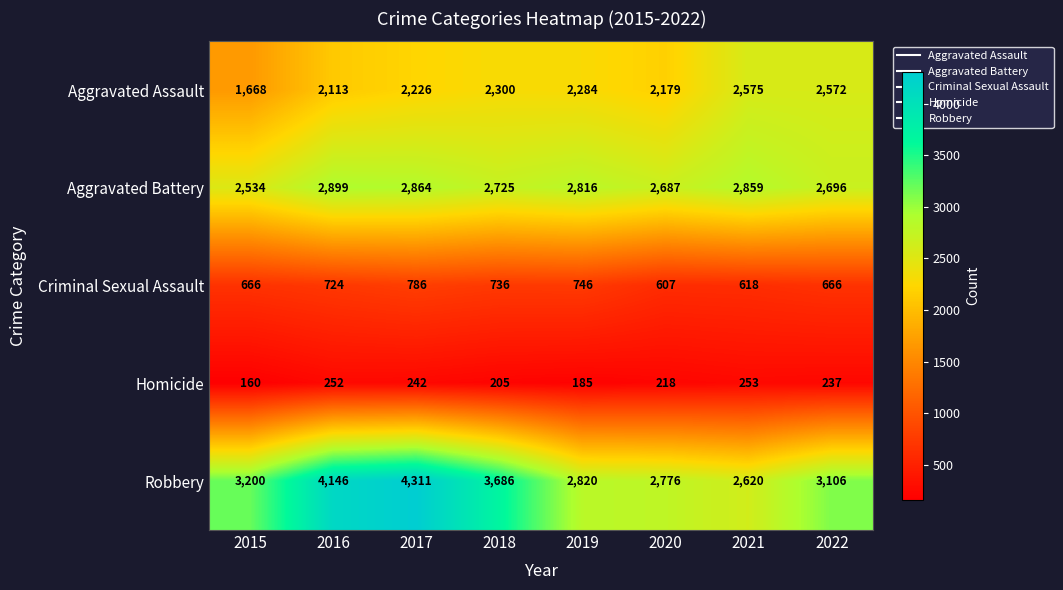

What is the difference between the highest and lowest values at 2016?

3894